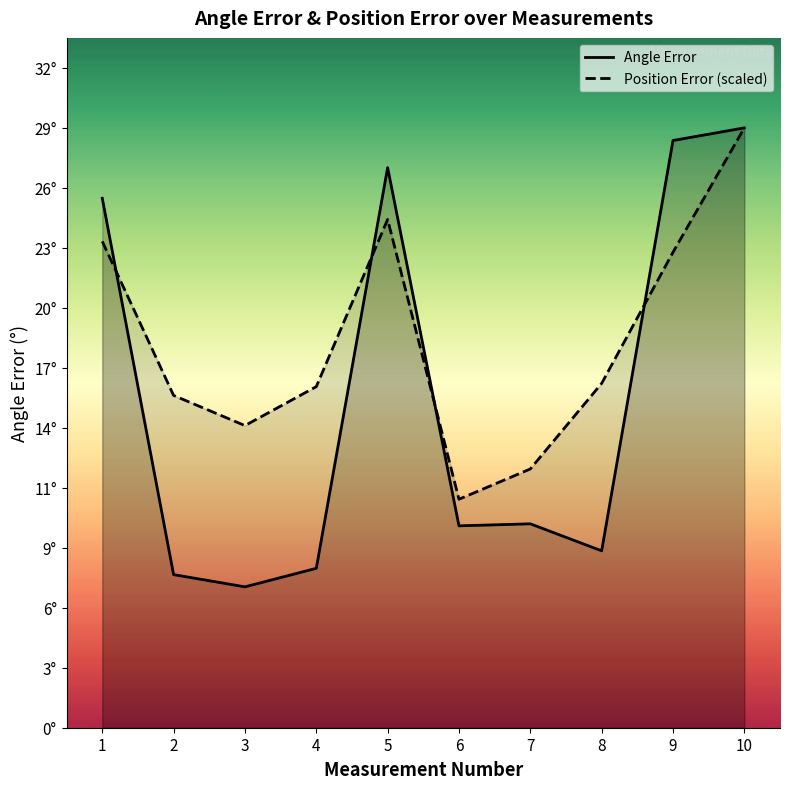

True or false: Position Error has a value of 23.2 at 1.

True